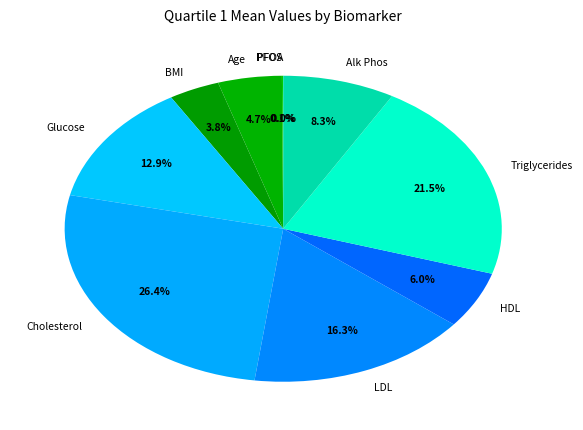

To the nearest percent, what is the difference between the largest and smallest slice percentages?

26%